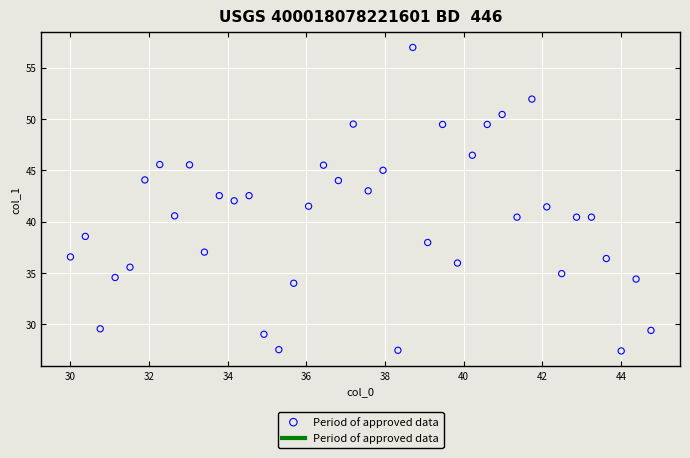

What is the range of X values (max minus min)?

14.8